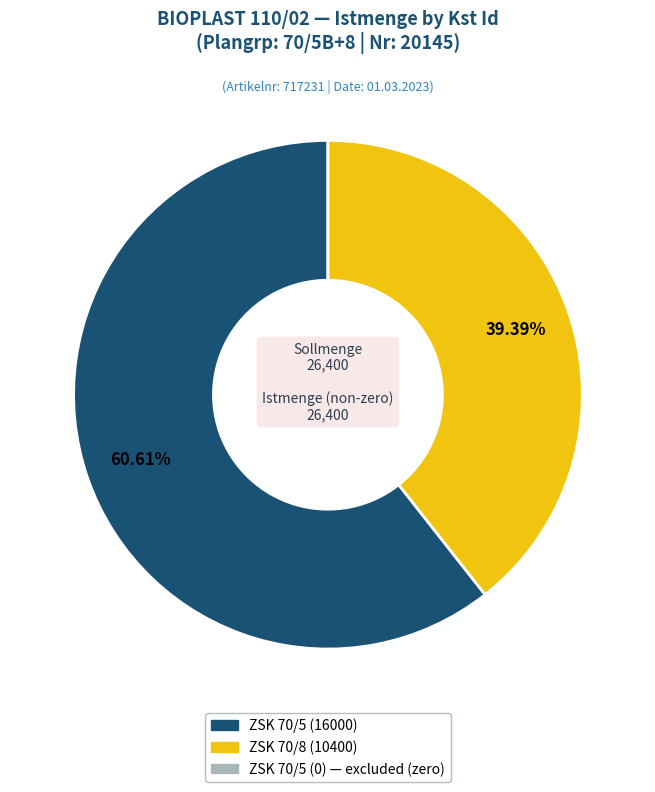

Does any single category account for the majority?

Yes